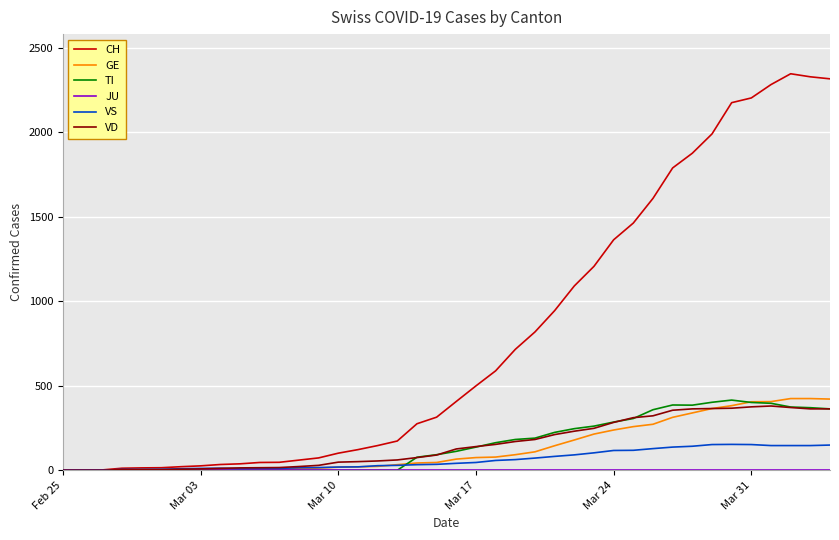

At how many categories does at least one series exceed 1761?

9